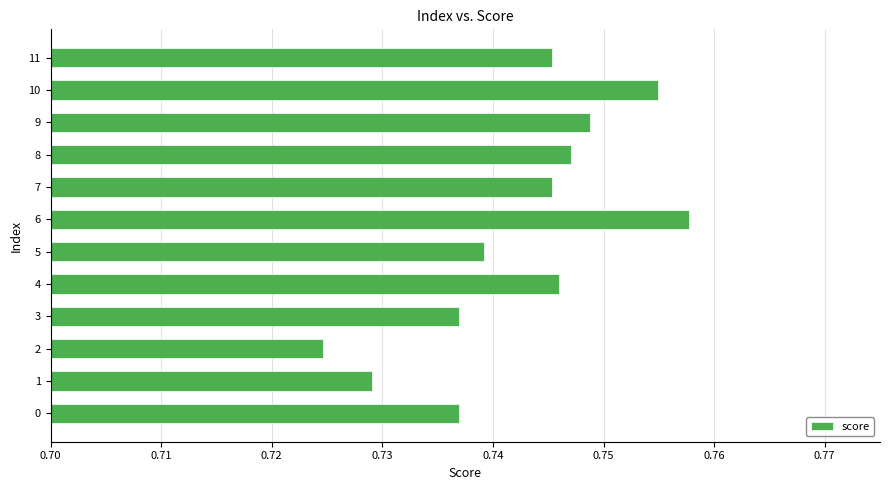

Between 5 and 9, which is larger?

9